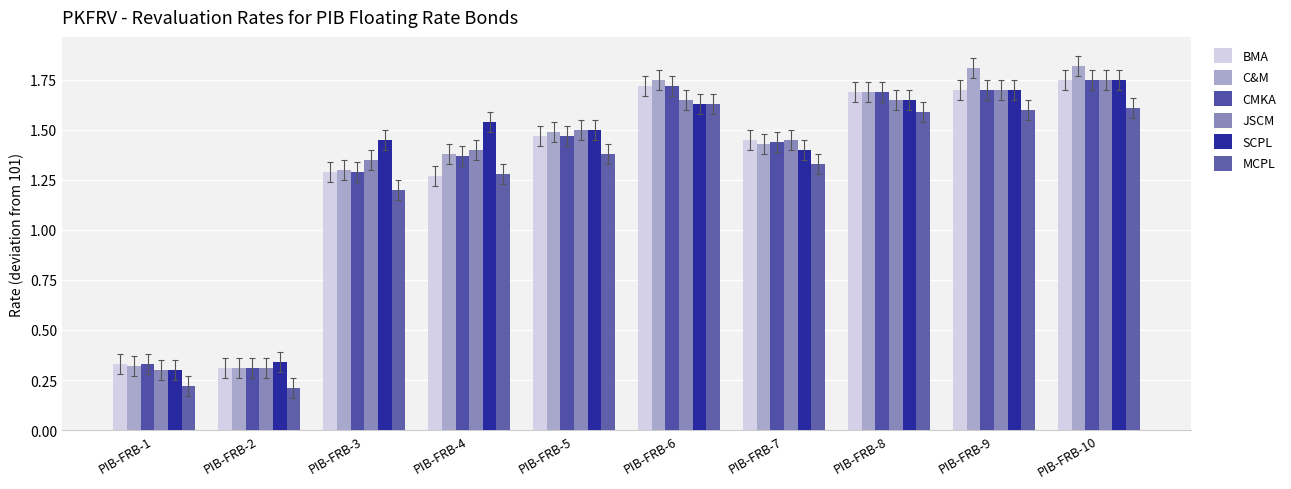

Reading left to right, transcribe all the data shown in this chart.

BMA: 0.3	0.3	1.3	1.3	1.5	1.7	1.5	1.7	1.7	1.8
C&M: 0.3	0.3	1.3	1.4	1.5	1.8	1.4	1.7	1.8	1.8
CMKA: 0.3	0.3	1.3	1.4	1.5	1.7	1.4	1.7	1.7	1.8
JSCM: 0.3	0.3	1.3	1.4	1.5	1.7	1.5	1.7	1.7	1.8
SCPL: 0.3	0.3	1.5	1.5	1.5	1.6	1.4	1.7	1.7	1.8
MCPL: 0.2	0.2	1.2	1.3	1.4	1.6	1.3	1.6	1.6	1.6